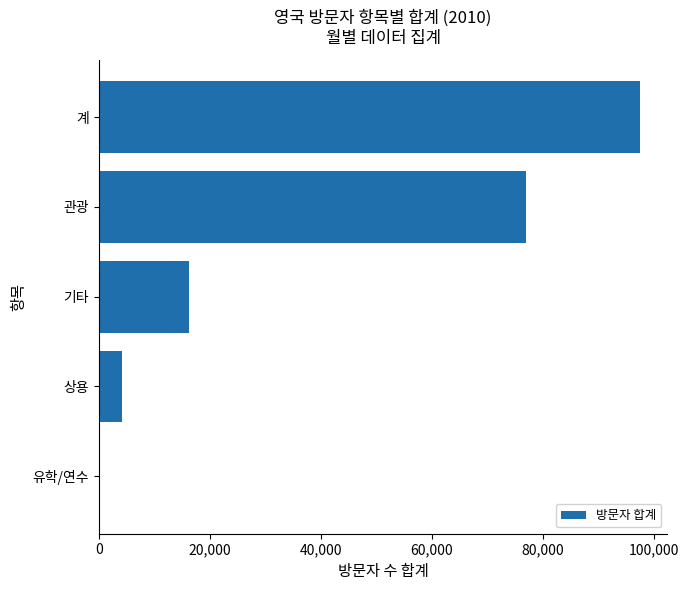

True or false: the data shows 5702 at 기타.

False